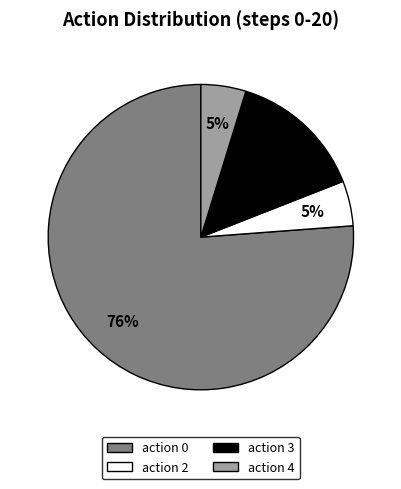

Does any single category account for the majority?

Yes